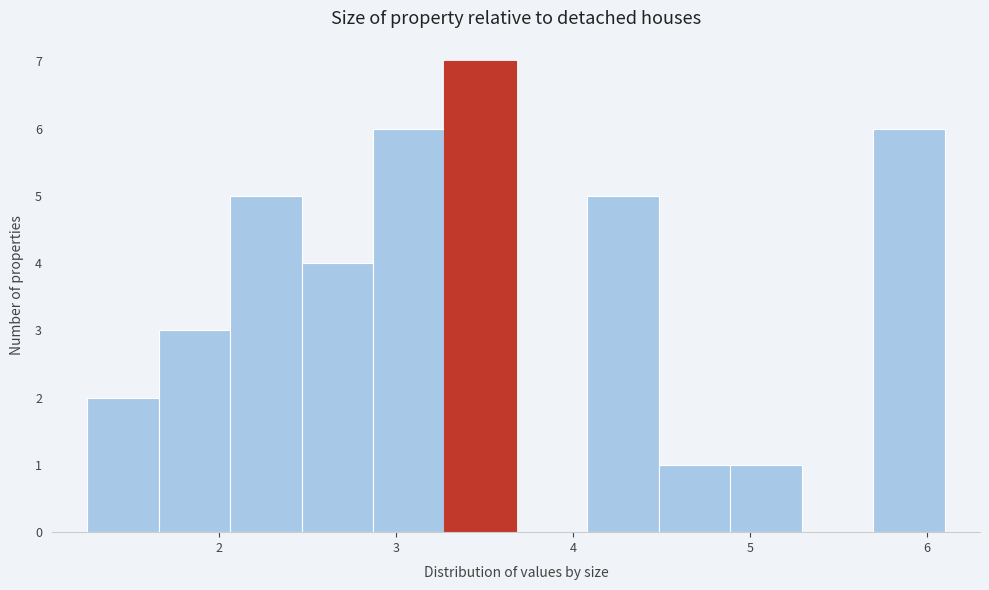

Which range on the x-axis has the tallest bar?

3.3 to 3.7